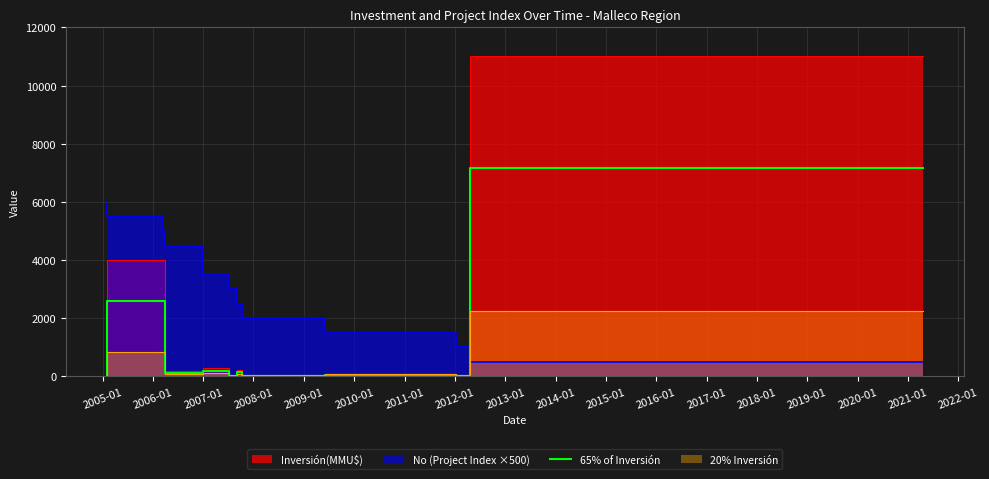

How many interior local peaks (higher than both neighbors) does the data have?

3